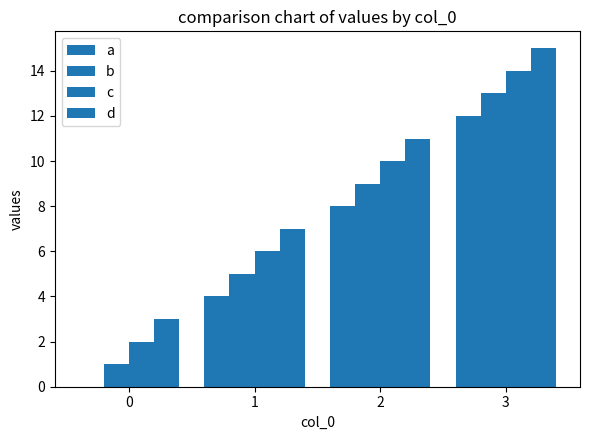

Rank the series by their maximum value, from highest to lowest.

d, c, b, a